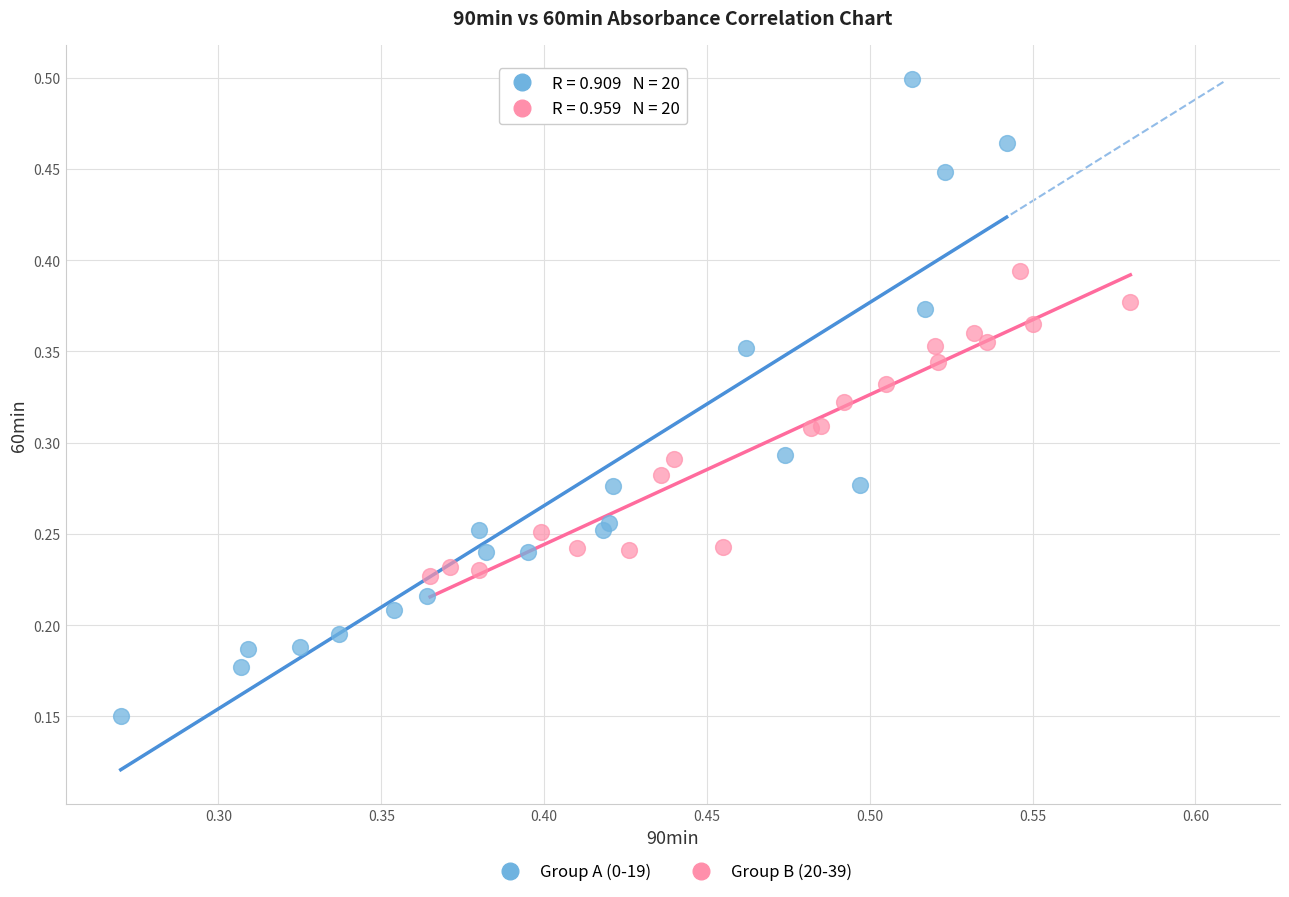

Which series contains the lowest Y value?

Group A (0-19)